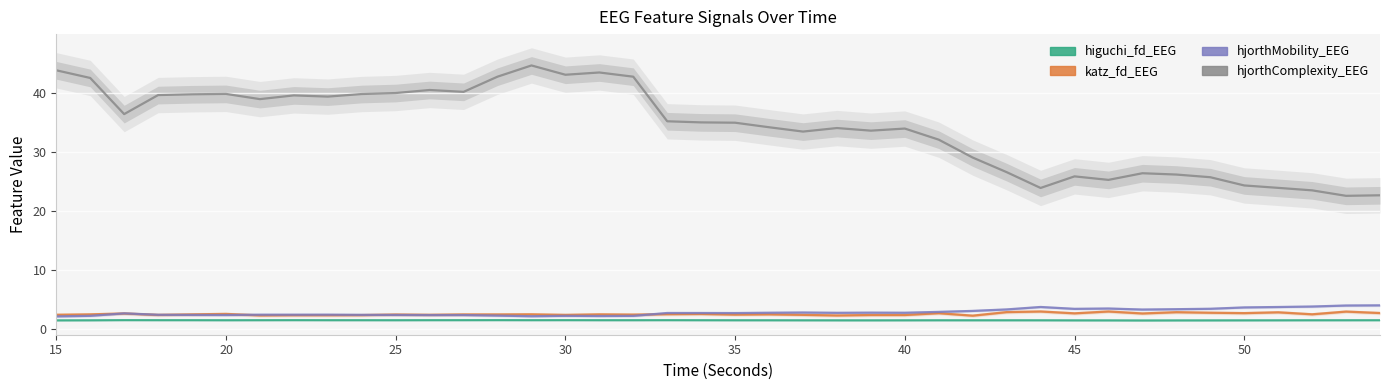

Is this an area chart (filled region under the line)?

No